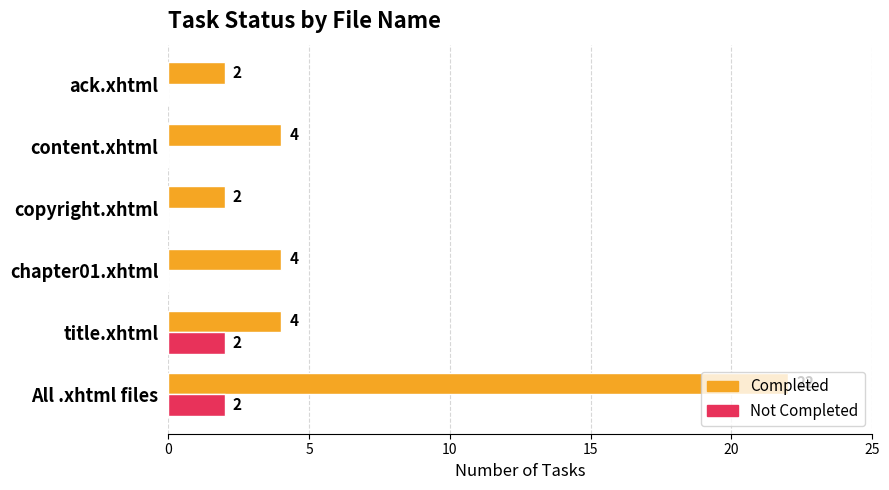

What is the average value of the Completed series?

6